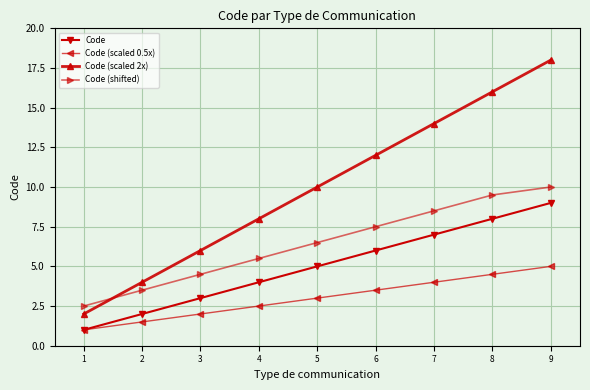

Which series has the largest total across all categories?

Code (scaled 2x)